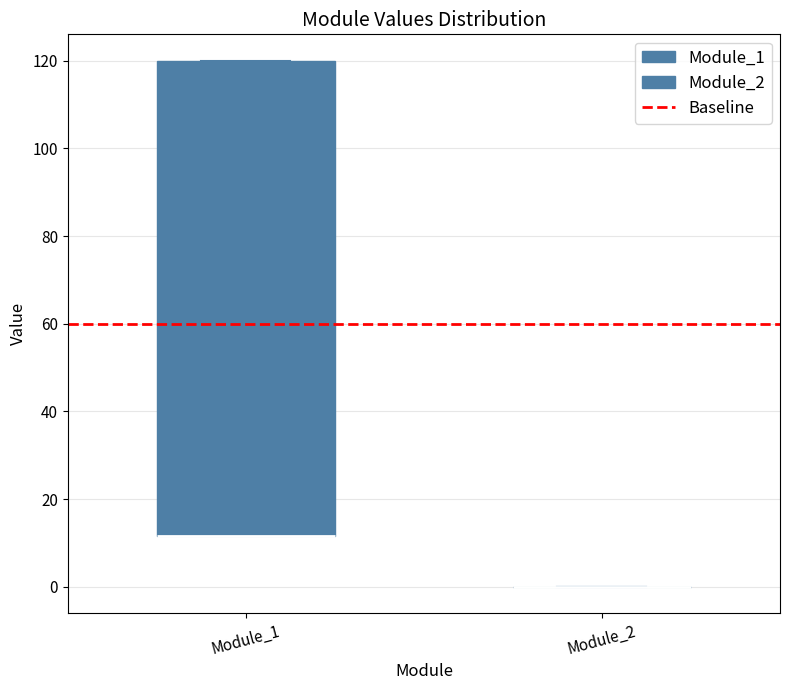

Reading left to right, transcribe this box plot: for each box, give where its median line is, the range the box spans, and where its two whiskers end, as read against the y-axis. The values are not printed on the chart, so give them approximately, as read against the axis.

Module_1: median 12 (drawn on the box's lower edge), box 12 to 120, whiskers 12 to 120
Module_2: box collapsed to a line at 0, whiskers 0 to 0